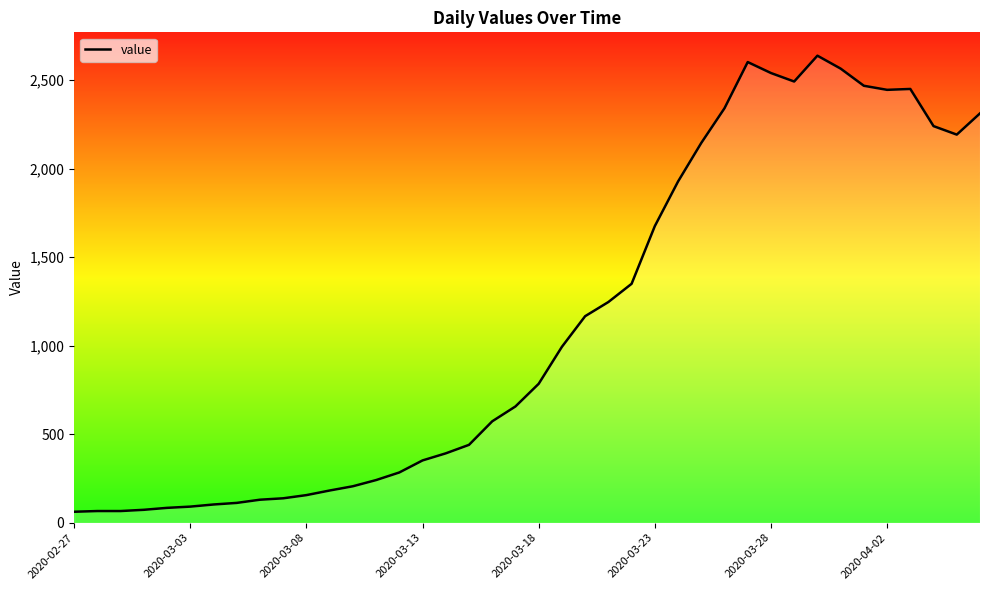

What is the minimum value shown in the chart?

62